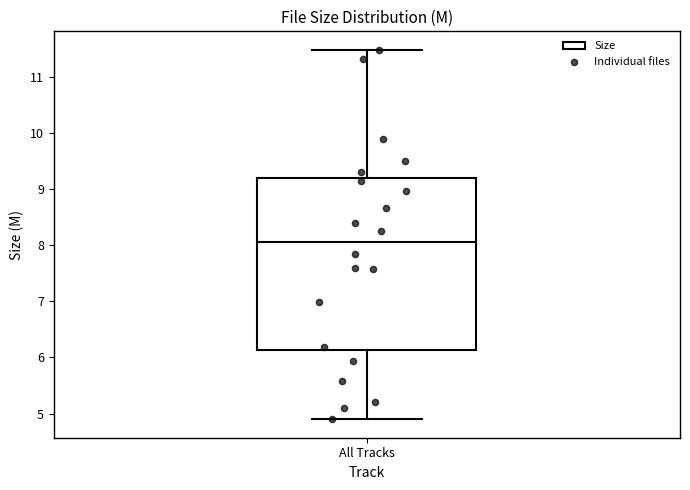

Transcribe this box plot: give where the median line is, the range the box spans, and where the two whiskers end, as read against the y-axis. The values are not printed on the chart, so give them approximately, as read against the axis.

median 8.1, box 6.1 to 9.2, whiskers 4.9 to 11.5